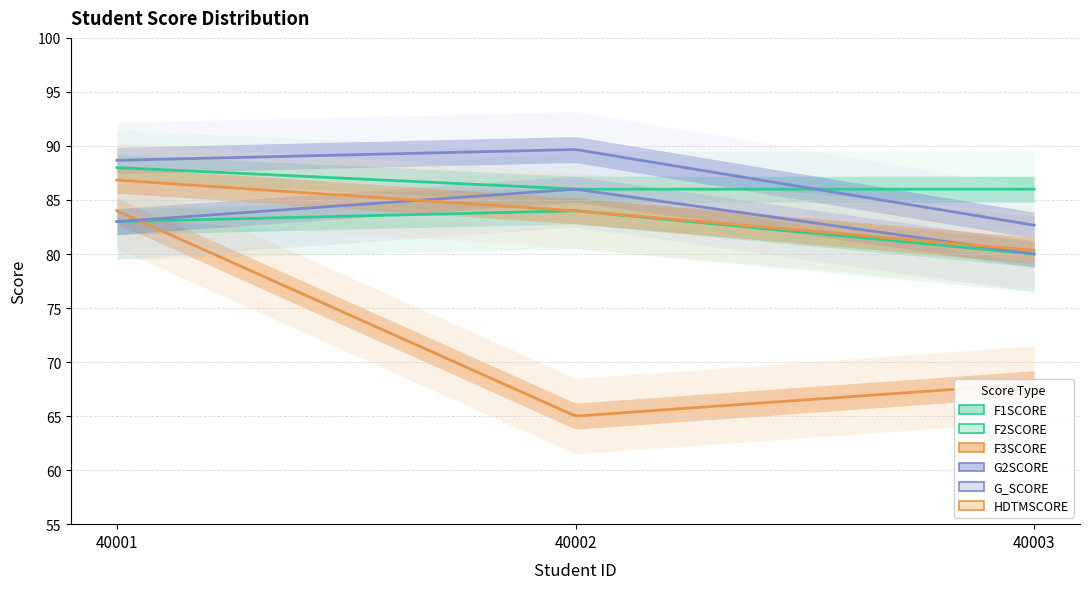

At which category is the sum across all series the highest?

40001